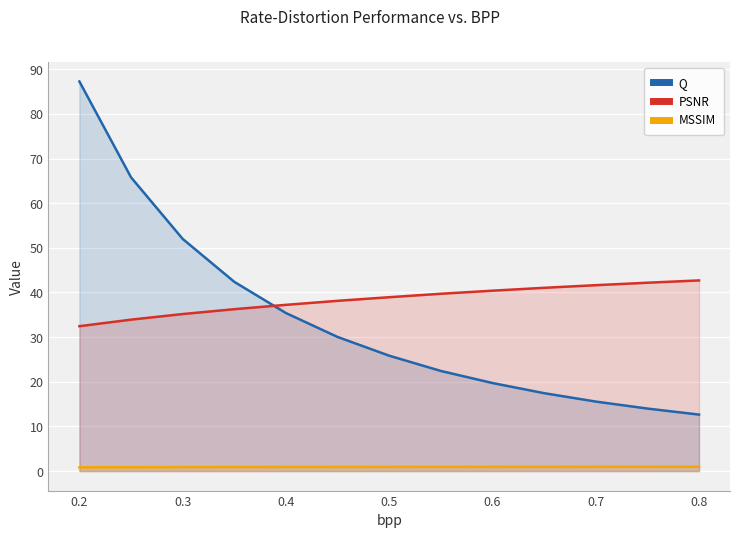

What is the difference between the maximum and minimum values in the PSNR series?

10.3